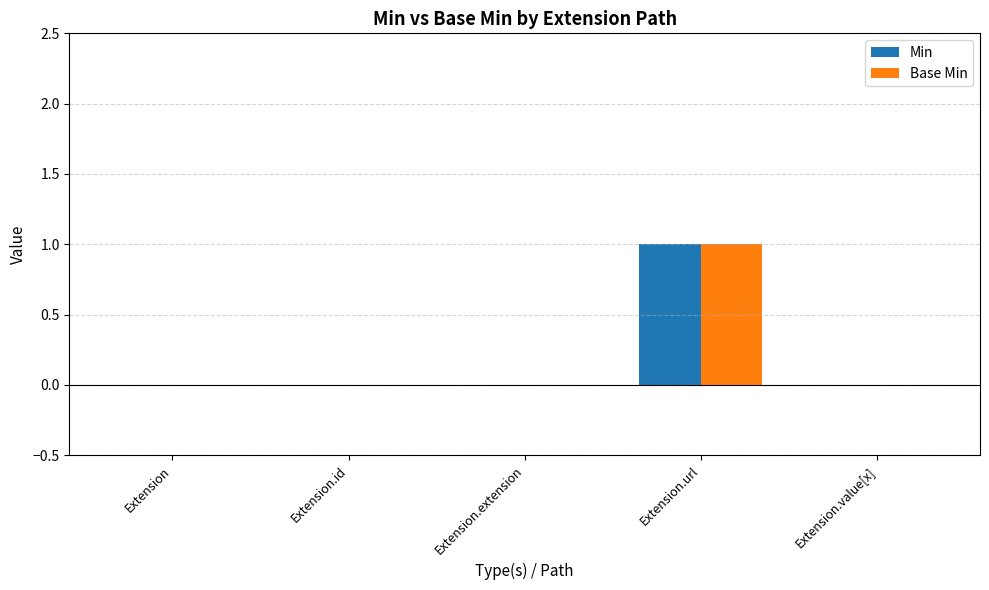

Reading left to right, what are all the values shown in this chart?

Min: Extension=0	Extension.id=0	Extension.extension=0	Extension.url=1	Extension.value[x]=0
Base Min: Extension=0	Extension.id=0	Extension.extension=0	Extension.url=1	Extension.value[x]=0